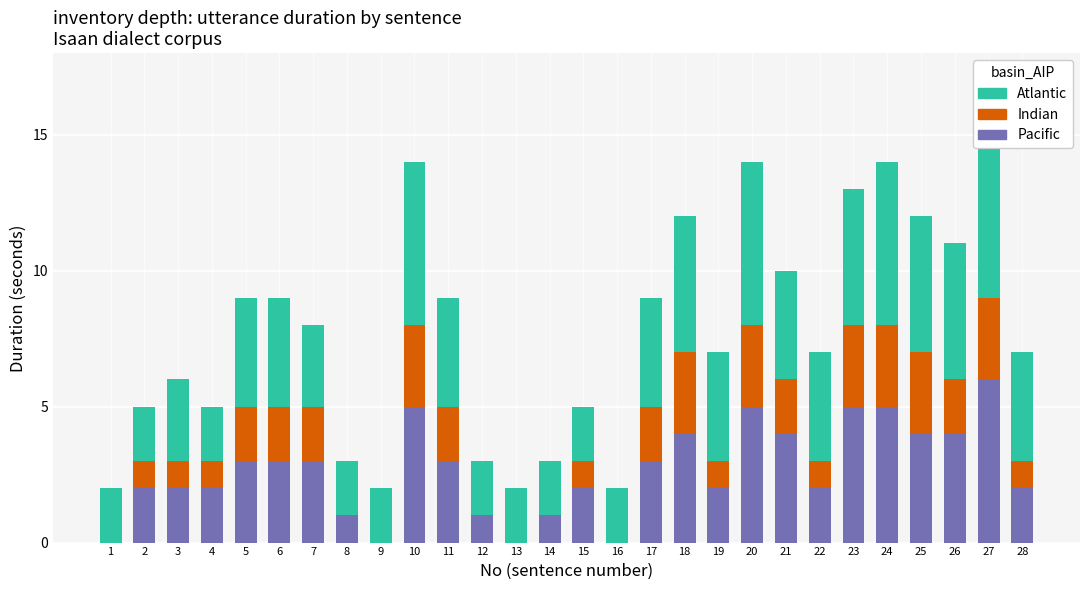

Count the number of data series in this chart.

3